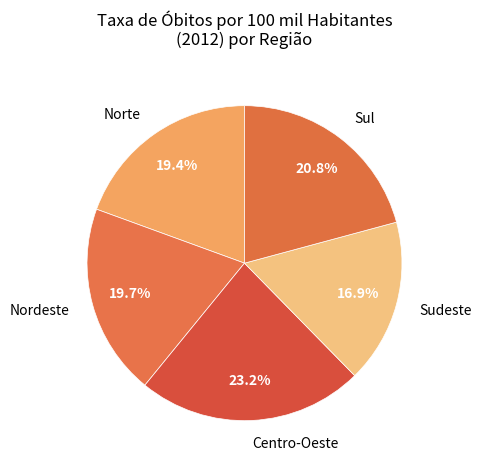

Does Sul account for over 50% of the chart?

No